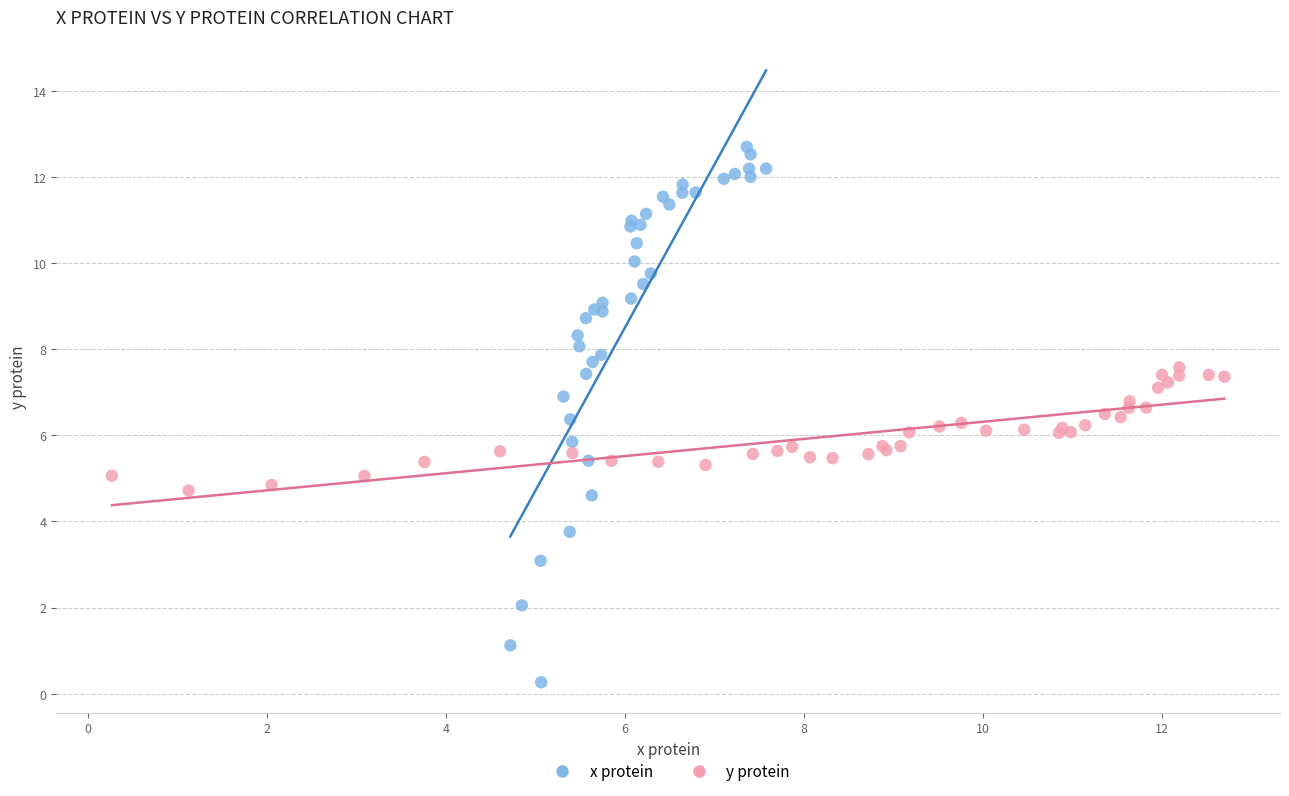

Which series reaches the minimum Y coordinate?

x protein